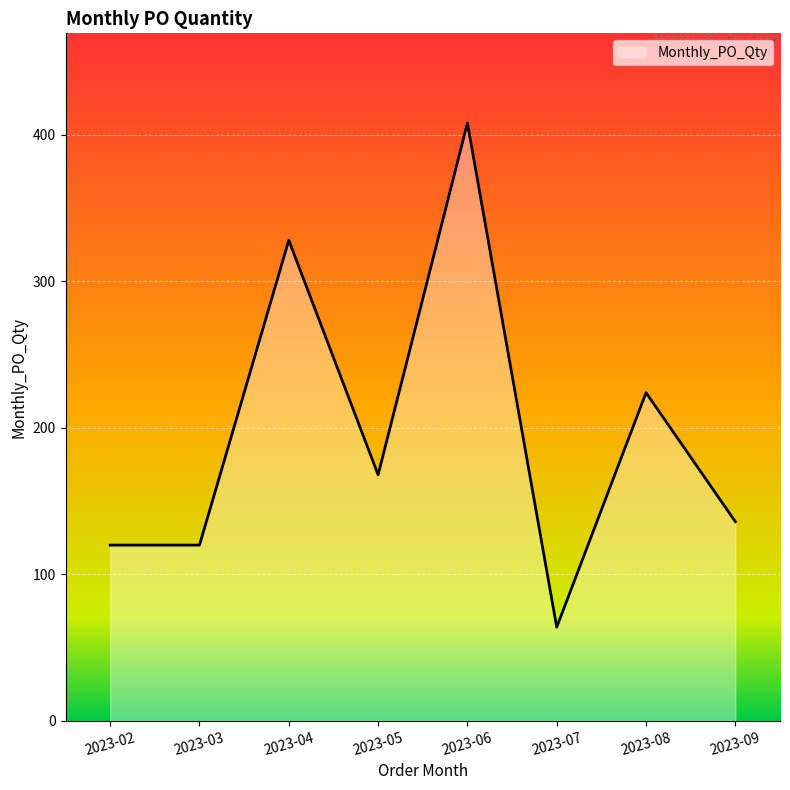

What is the difference between the maximum and minimum values?

344